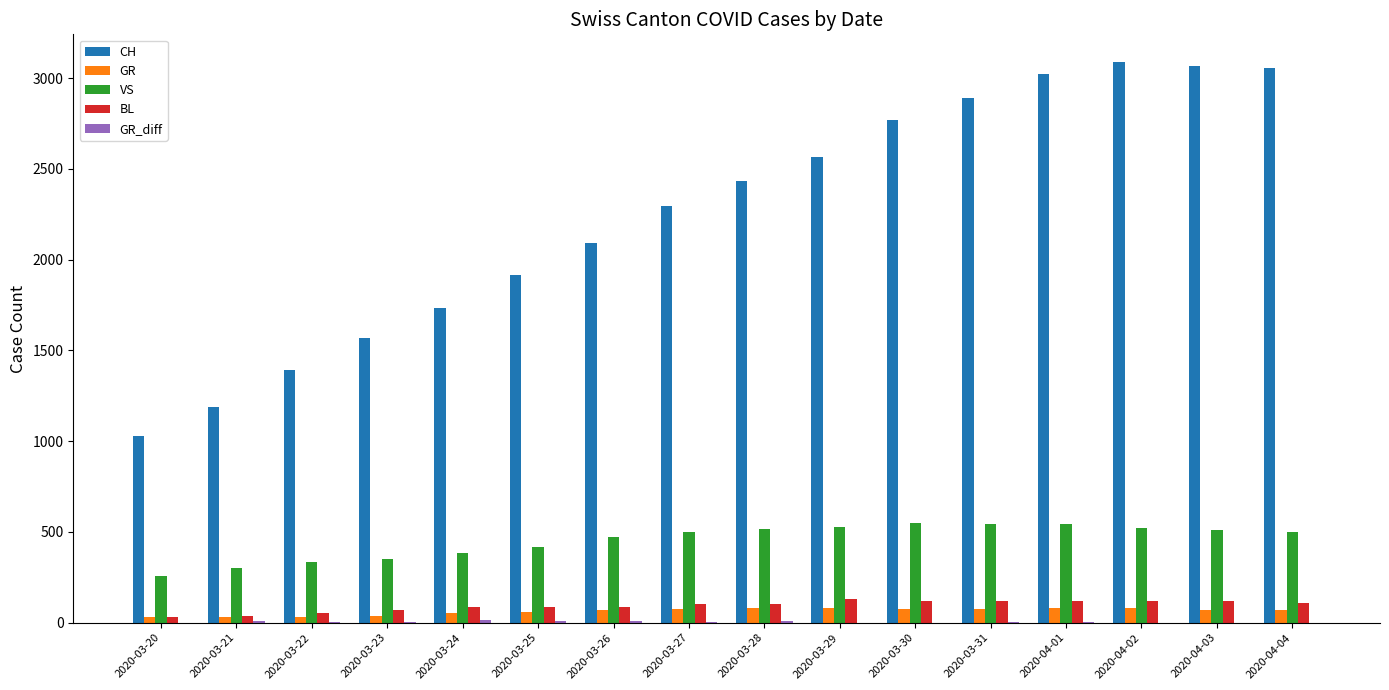

What is the sum of all GR values?

1010